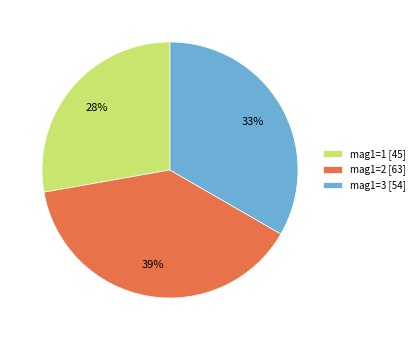

True or false: mag1=2 [63] accounts for 49% of the total.

False